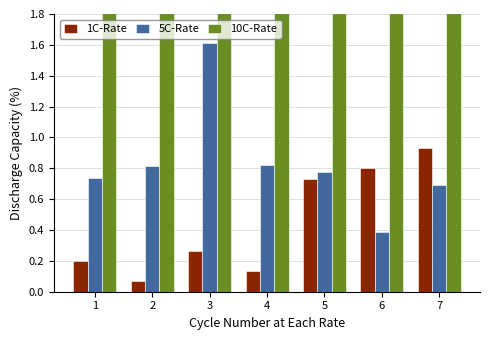

True or false: 1C-Rate has a value of 0.8 at 6.

True